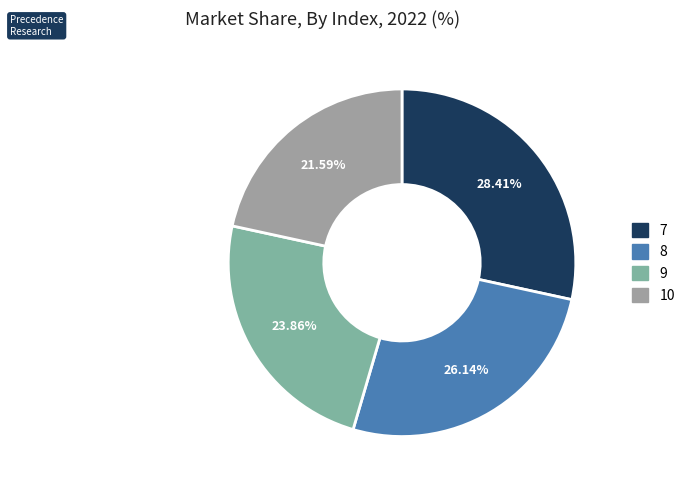

Is there a majority slice in this chart?

No